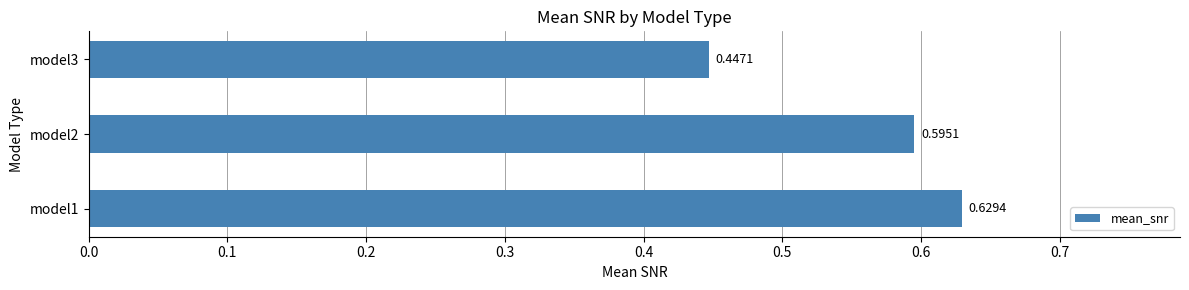

Which has a higher value, model2 or model1?

model1